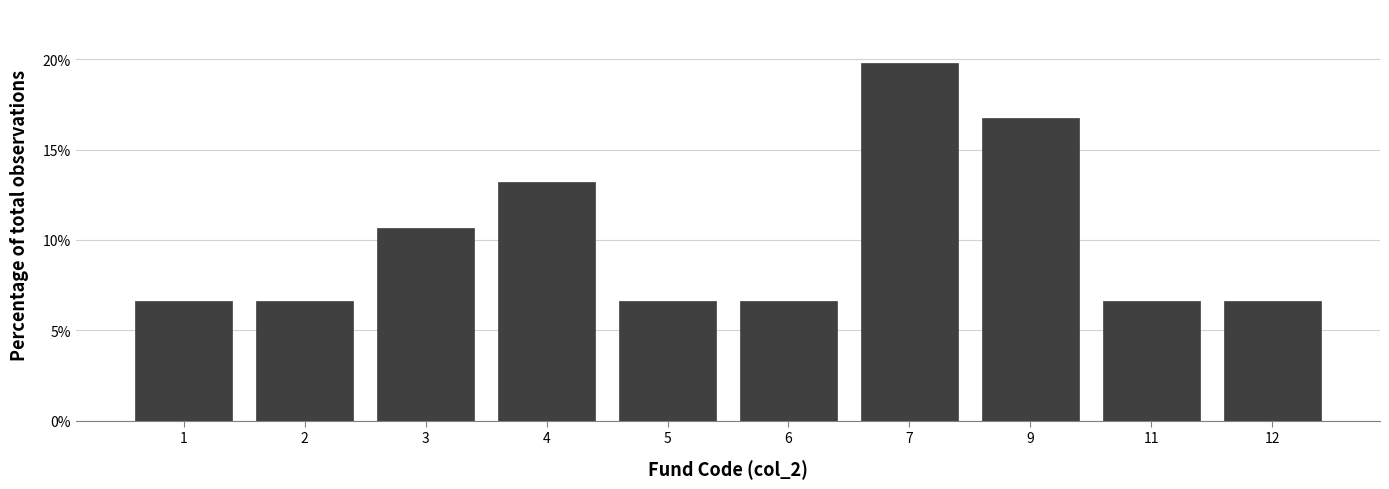

Reading right to left, extract all data points from this chart.

6.6	6.6	16.8	19.8	6.6	6.6	13.2	10.7	6.6	6.6